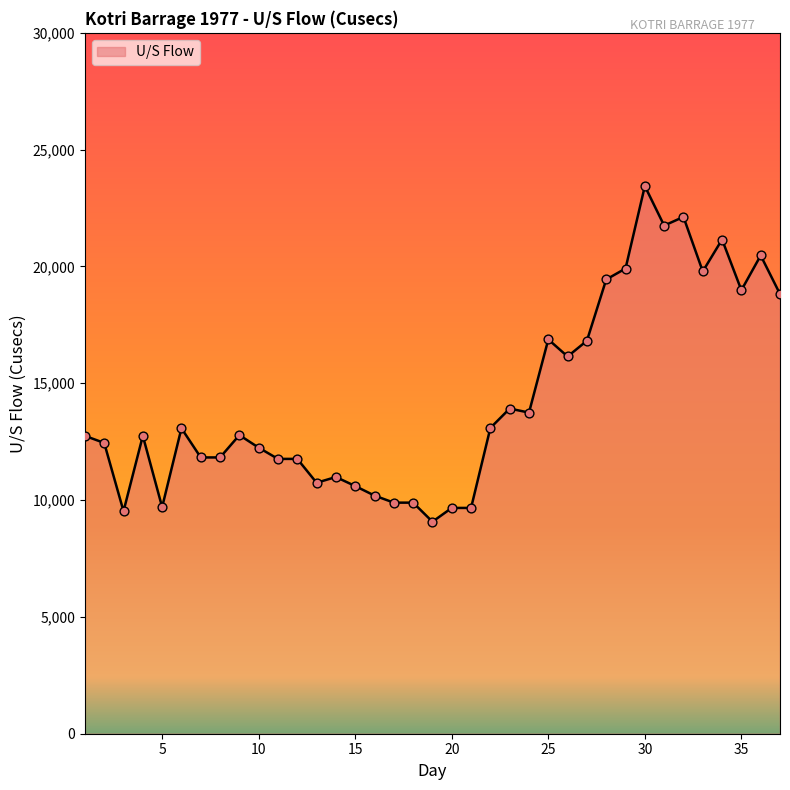

What is the difference between the maximum and minimum values?

14366